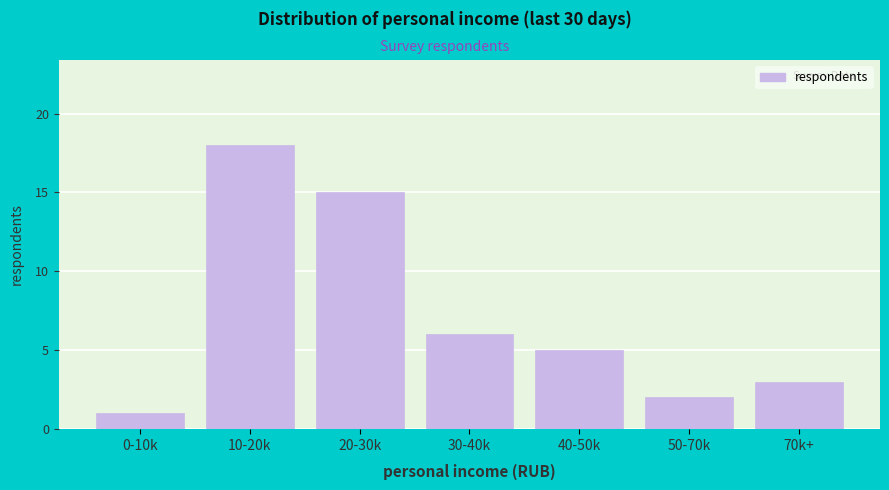

Reading right to left, transcribe all the data shown in this chart.

70k+=3	50-70k=2	40-50k=5	30-40k=6	20-30k=15	10-20k=18	0-10k=1